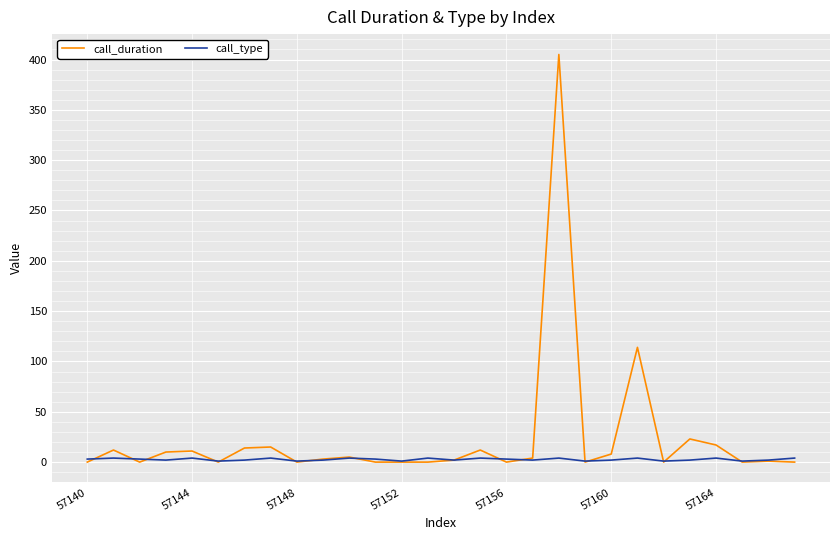

Rank the series by their maximum value, from lowest to highest.

call_type, call_duration